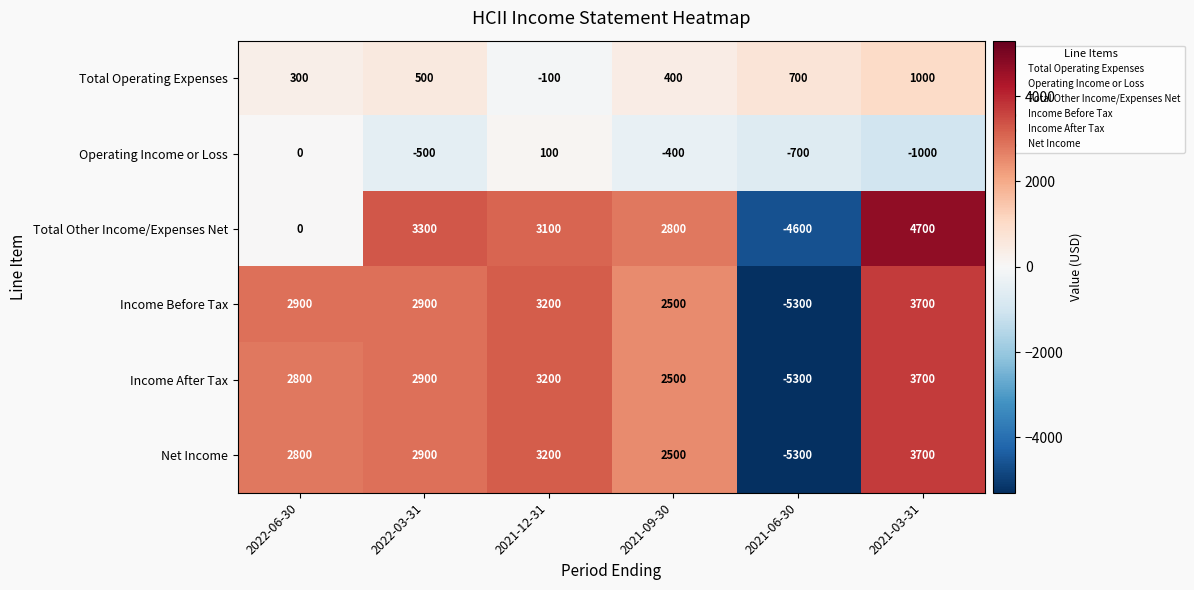

What is the difference between the Total Operating Expenses values at 2021-03-31 and 2021-09-30?

600